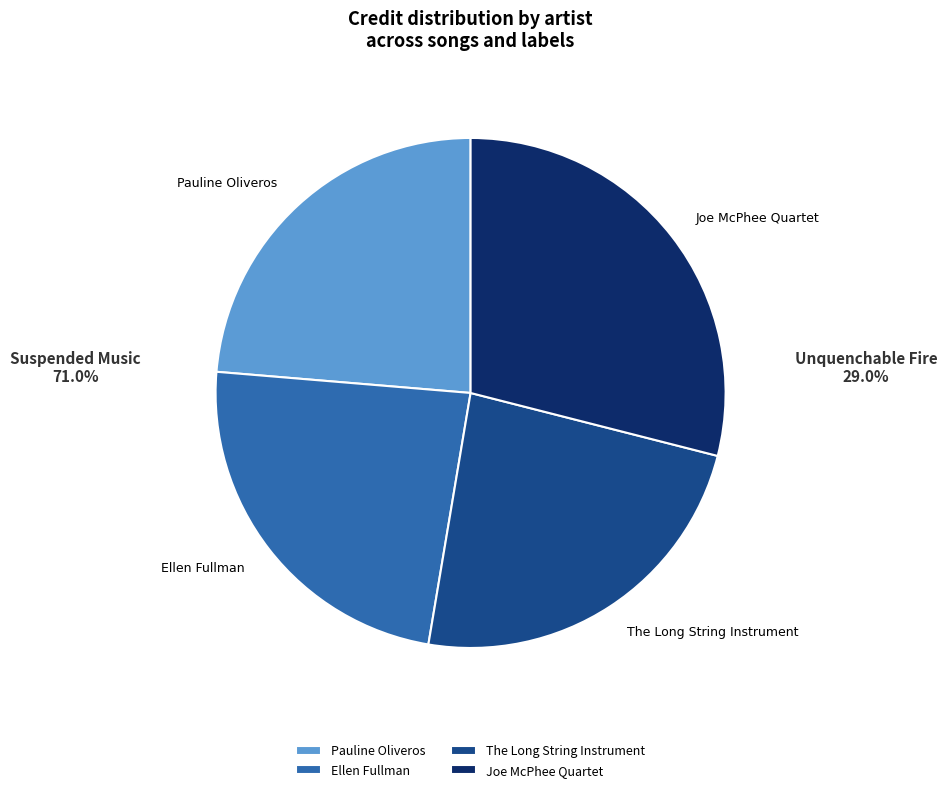

Approximately how many times larger is the value at The Long String Instrument compared to Joe McPhee Quartet?

0.8